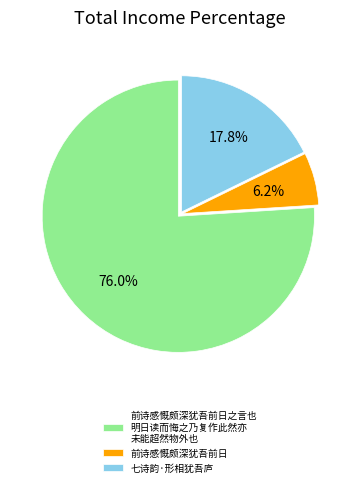

Rank the categories by value from lowest to highest.

前诗感慨颇深犹吾前日, 七诗韵·形相犹吾庐, 前诗感慨颇深犹吾前日之言也 明日读而悔之乃复作此然亦 未能超然物外也